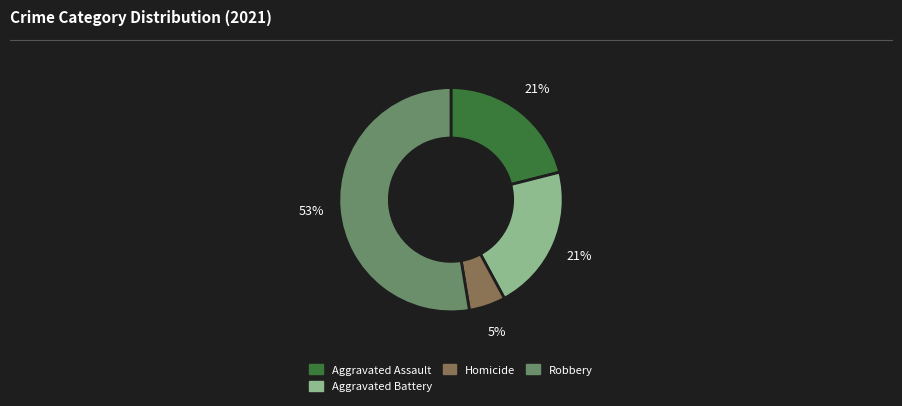

Is there a majority slice in this chart?

Yes